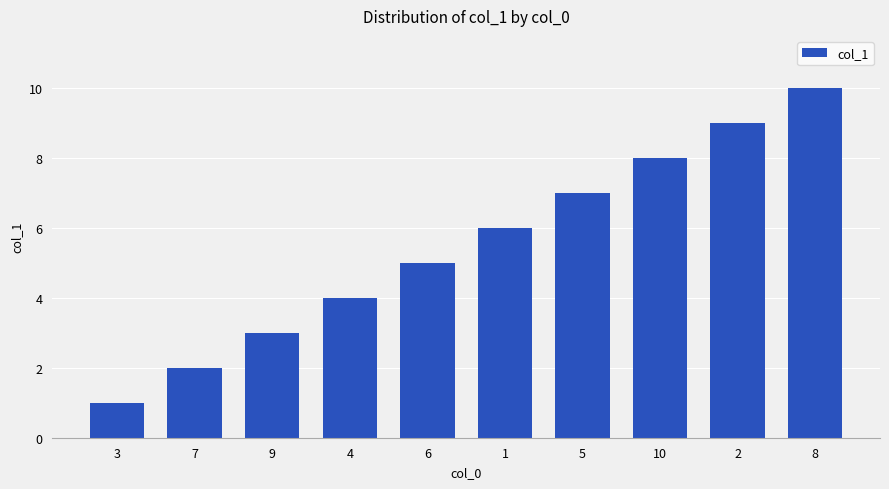

Does the chart contain stacked bars?

No